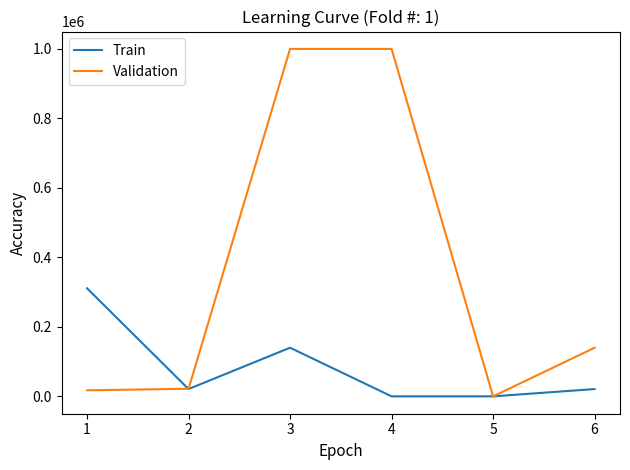

What are all the series names shown in the legend?

Train, Validation